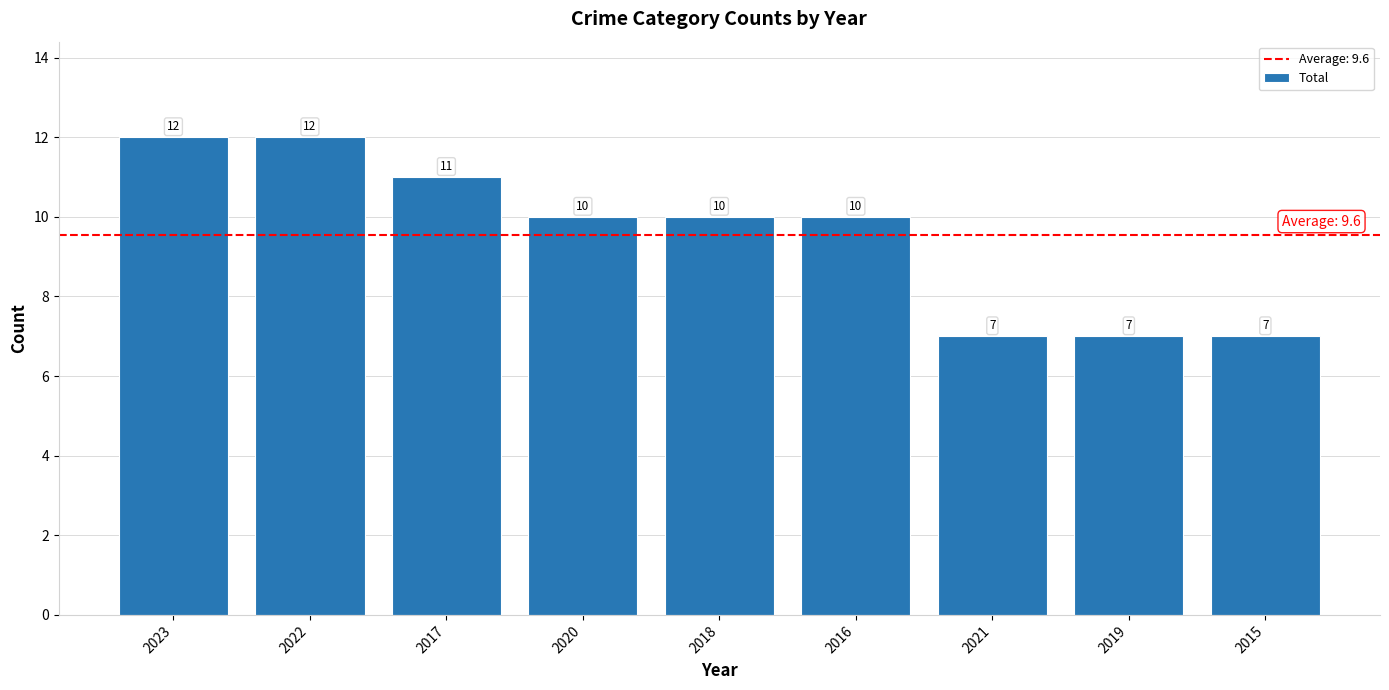

What is the sum of the values at 2022 and 2017?

23